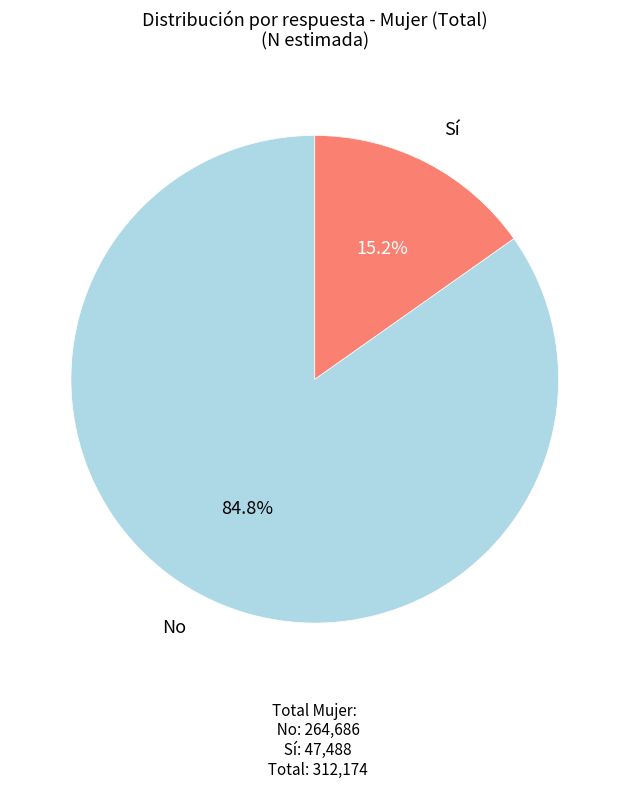

Does any single category account for the majority?

Yes